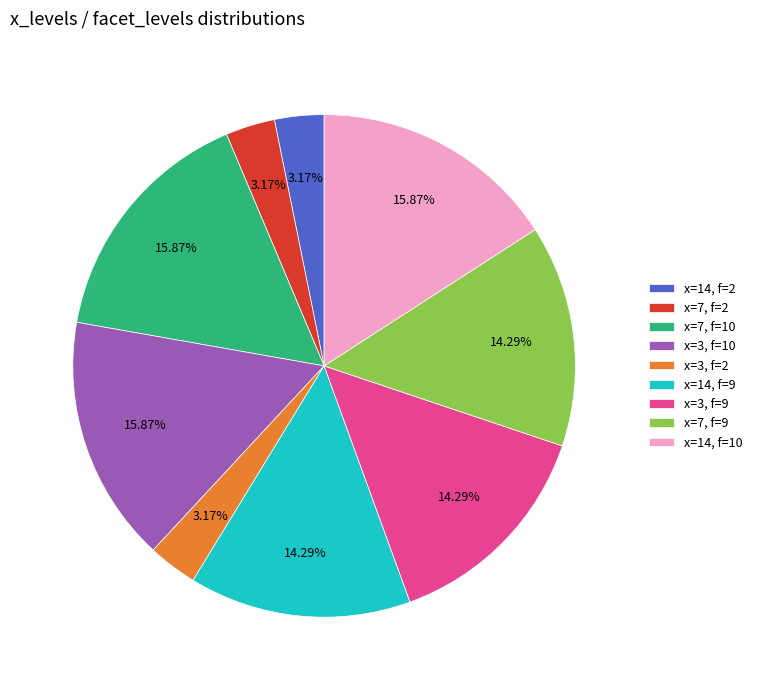

Between x=14, f=2 and x=7, f=9, which is larger?

x=7, f=9